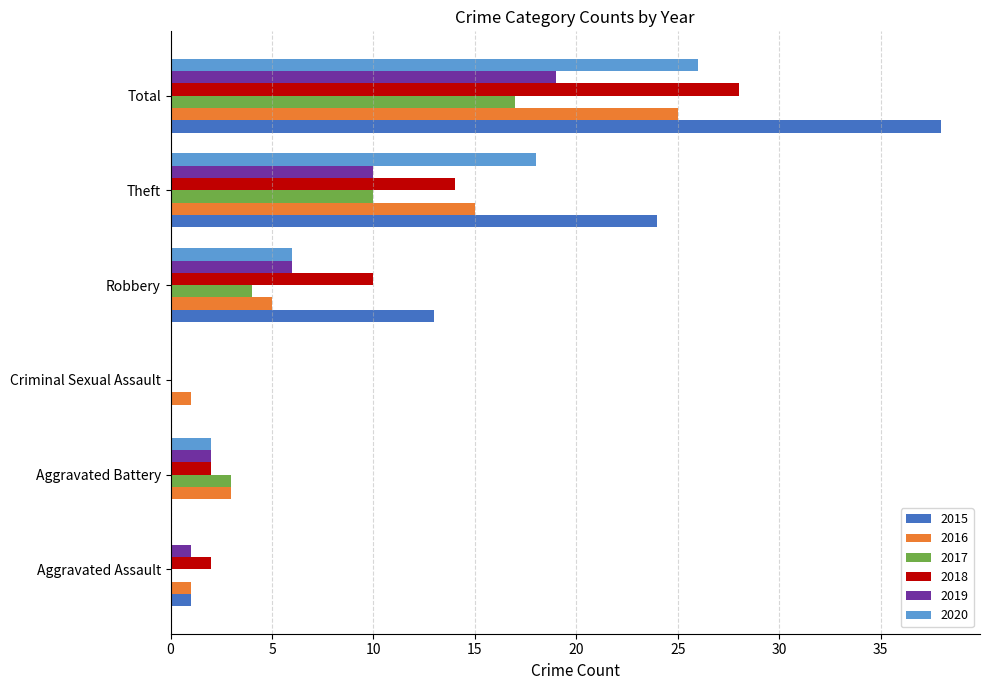

What is the sum of all 2016 values?

50